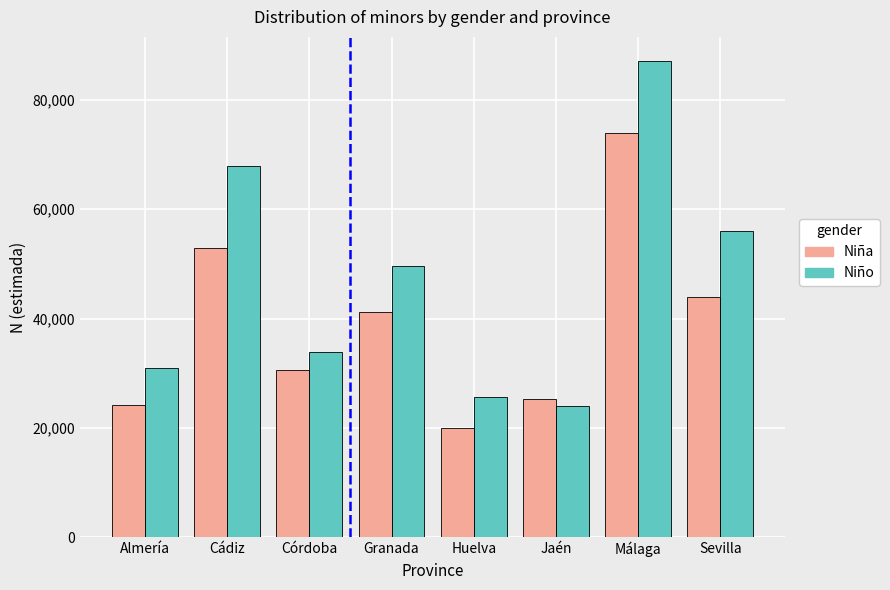

The Niña series shows 41189 at Granada. True or false?

True